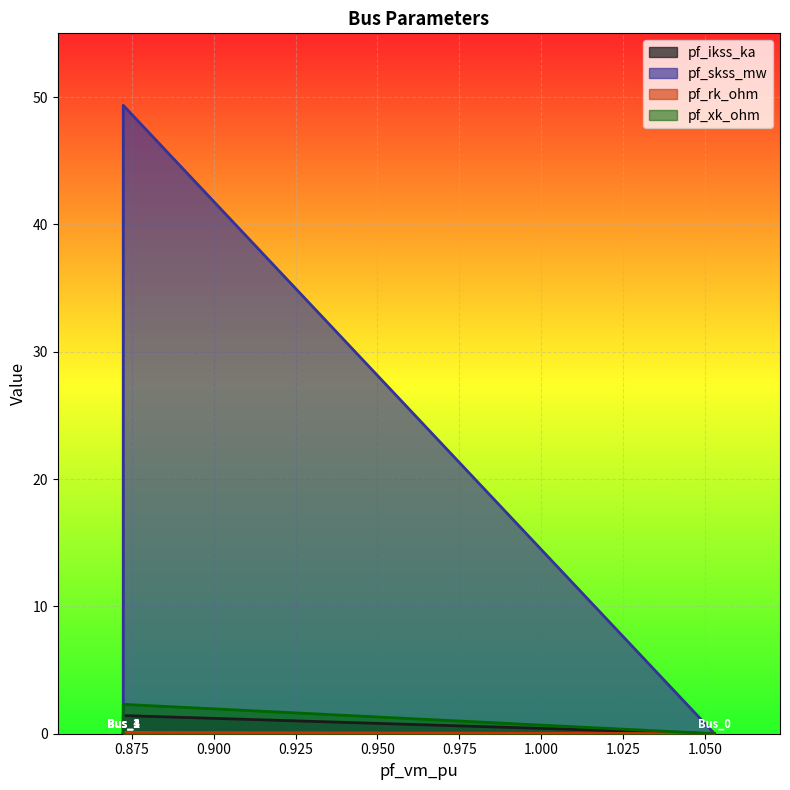

True or false: pf_skss_mw and pf_xk_ohm cross at least once.

False